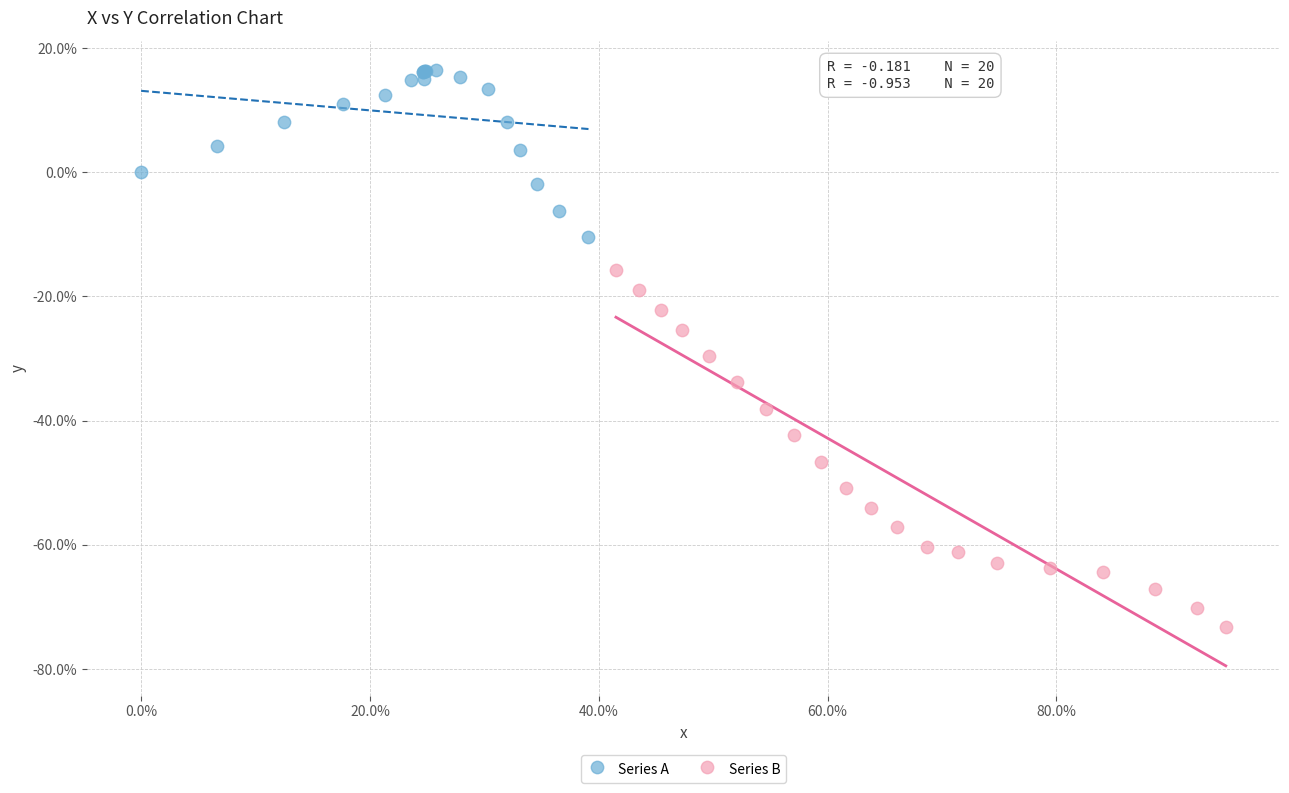

Which series has the widest spread of Y values?

Series B